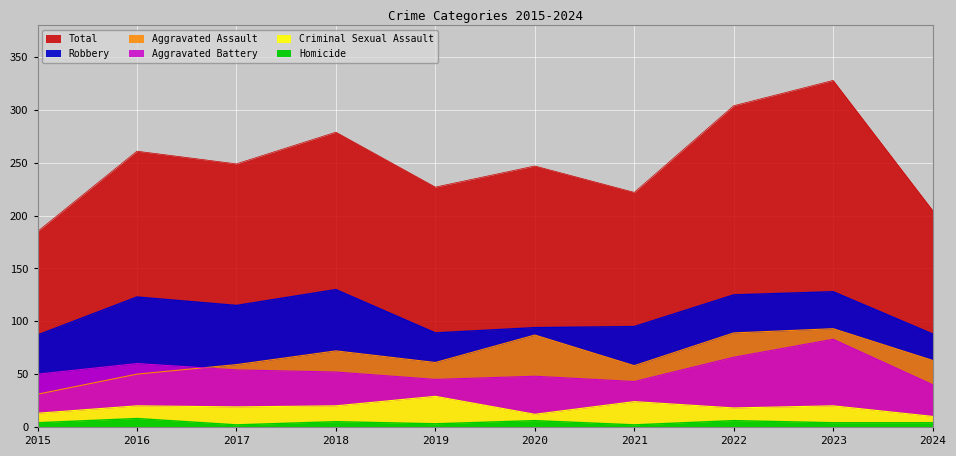

The Robbery series shows 88 at 2024. True or false?

True